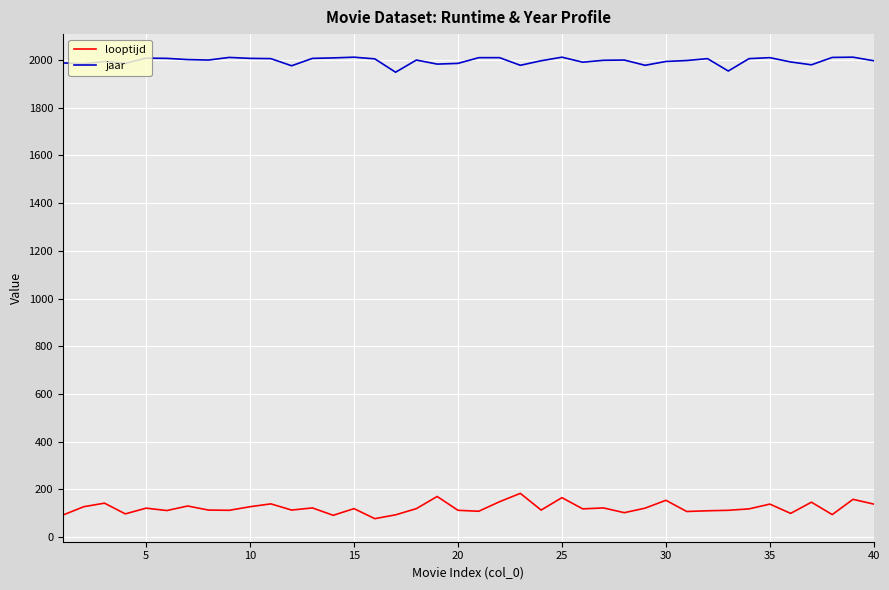

Which series has the largest range (max minus min)?

looptijd